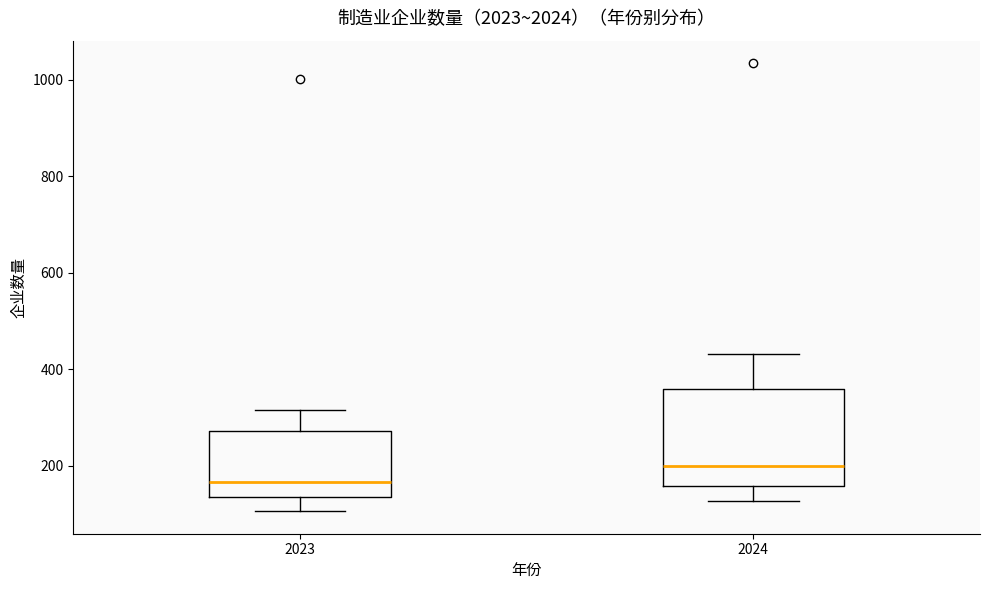

Reading left to right, read every box against the y-axis: the position of its median line, the range the box covers, and the ends of its whiskers. The values are not printed on the chart, so give them approximately, as read against the axis.

2023: median 160, box 140 to 280, whiskers 100 to 320
2024: median 200, box 160 to 360, whiskers 120 to 440